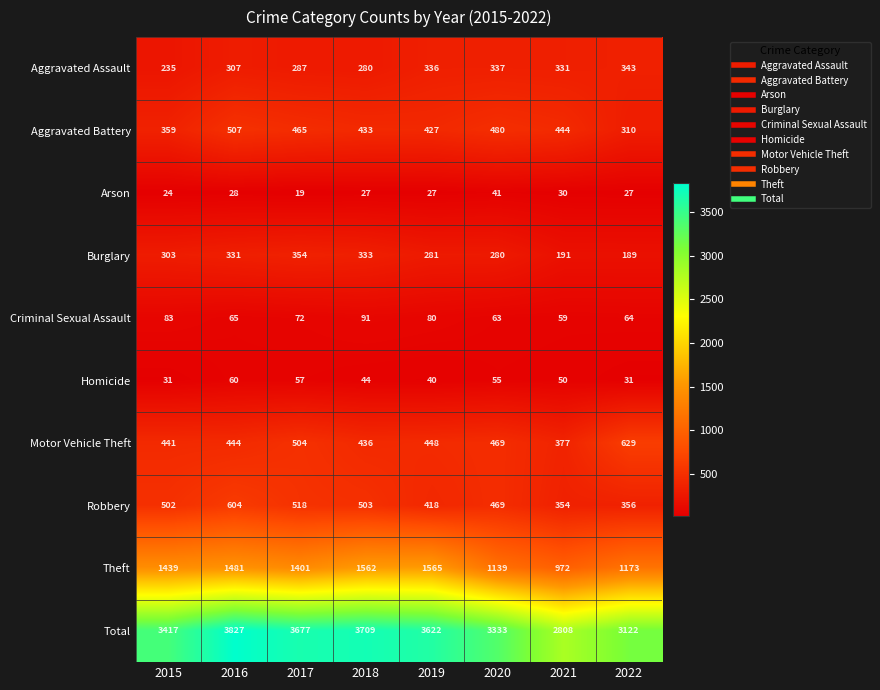

Rank the series by their maximum value, from lowest to highest.

Arson, Homicide, Criminal Sexual Assault, Aggravated Assault, Burglary, Aggravated Battery, Robbery, Motor Vehicle Theft, Theft, Total